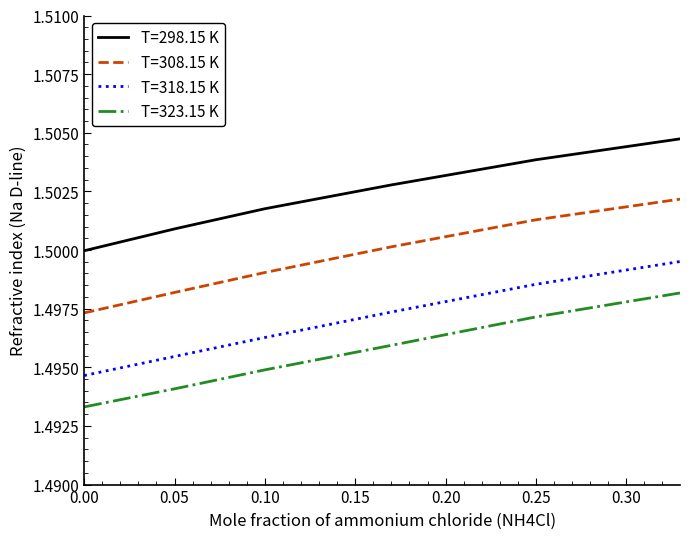

What are all the series names shown in the legend?

T=298.15 K, T=308.15 K, T=318.15 K, T=323.15 K